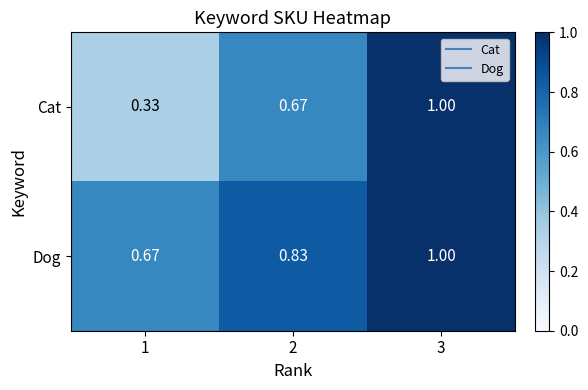

Which series has the largest total across all categories?

Dog